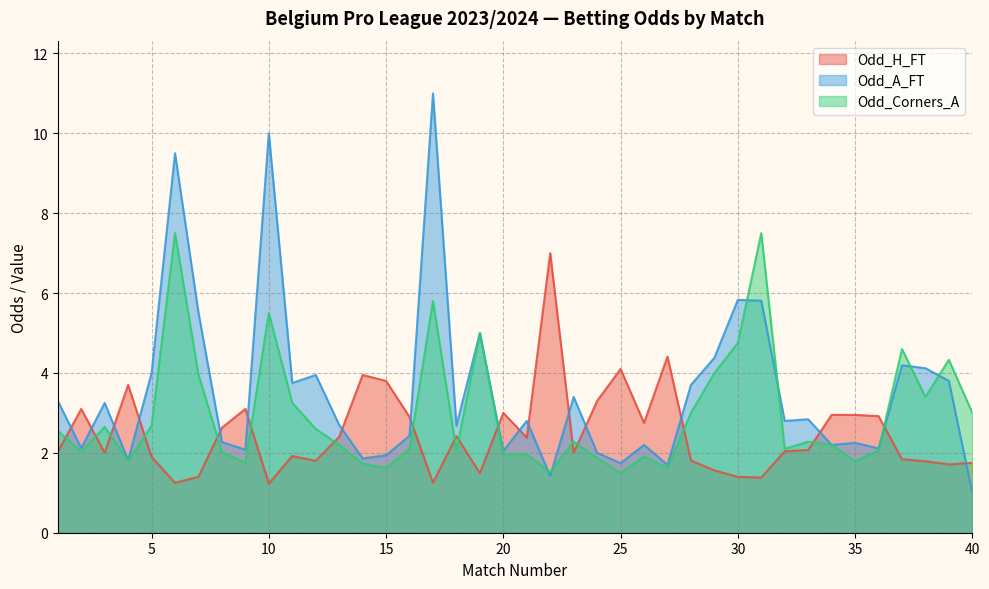

How many lines are shown in the chart?

3